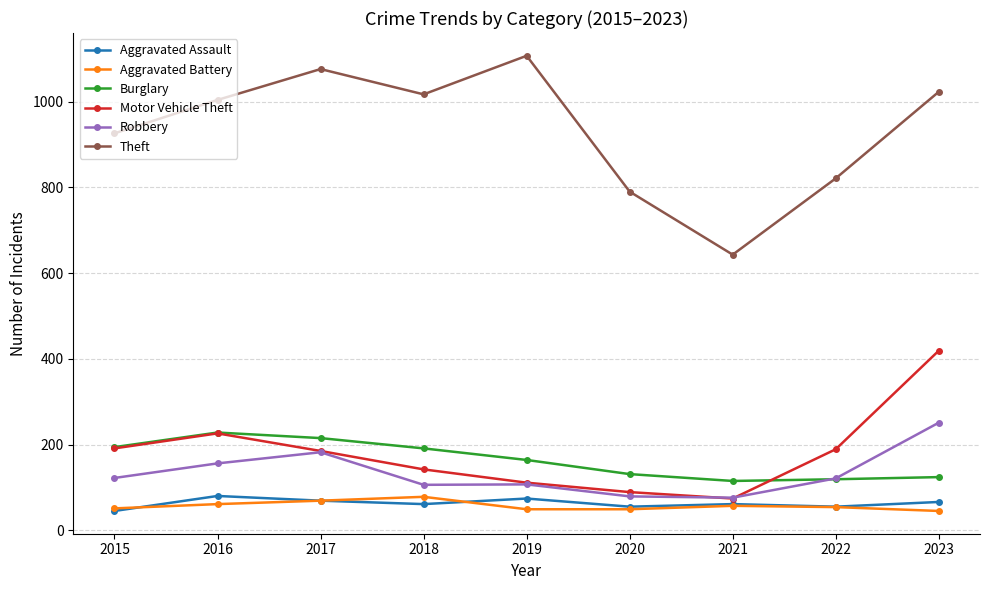

What is the maximum value for Theft?

1107